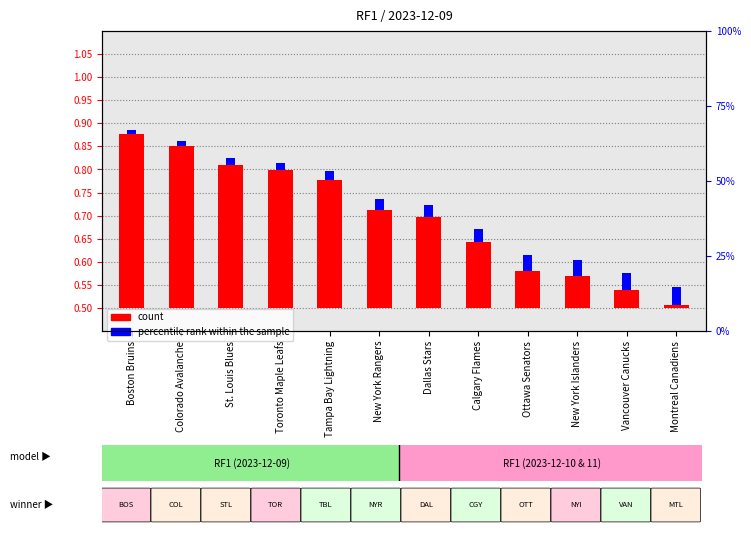

Does the chart contain any negative values?

No